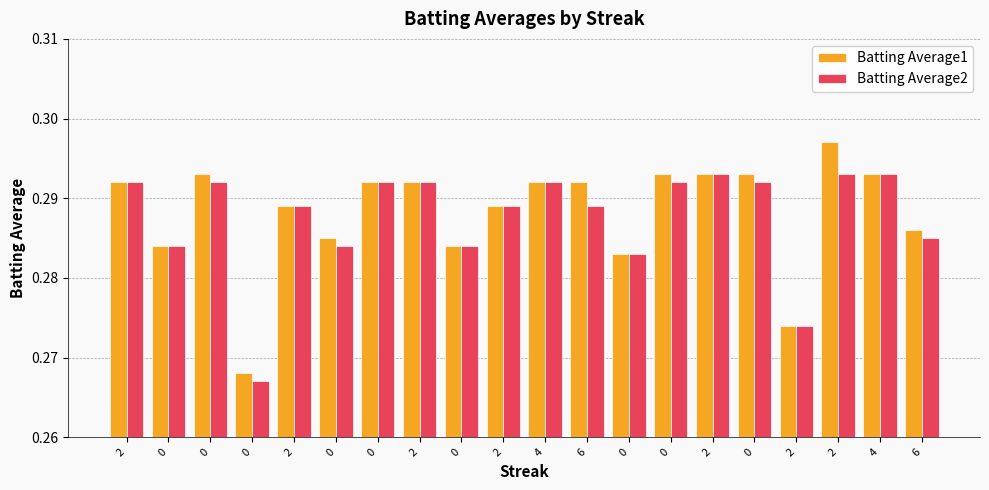

What are all the series names shown in the legend?

Batting Average1, Batting Average2